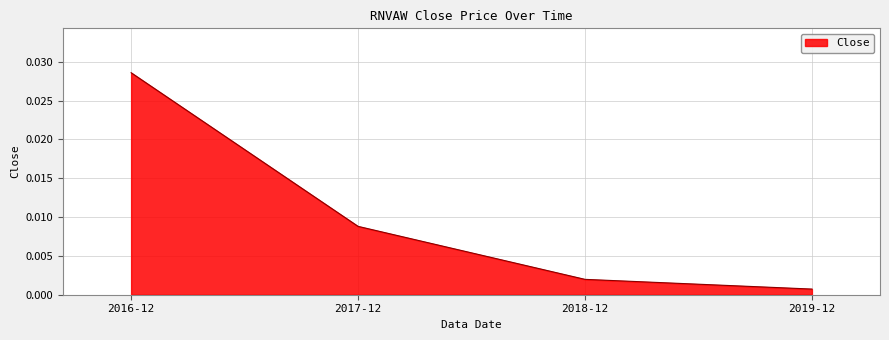

At which category does the chart reach its minimum across all series?

2019-12